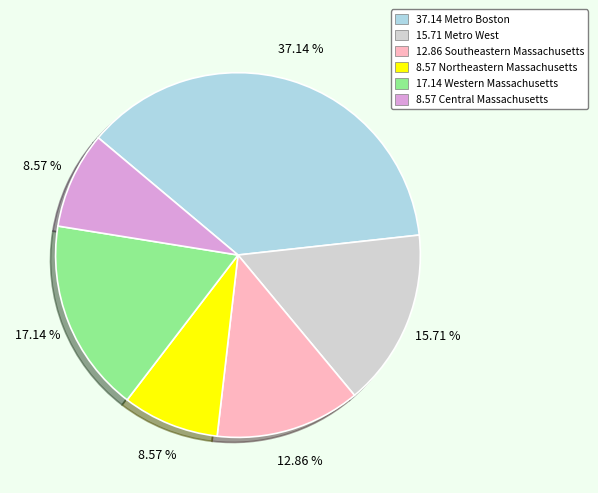

How many slices are in this pie chart?

6